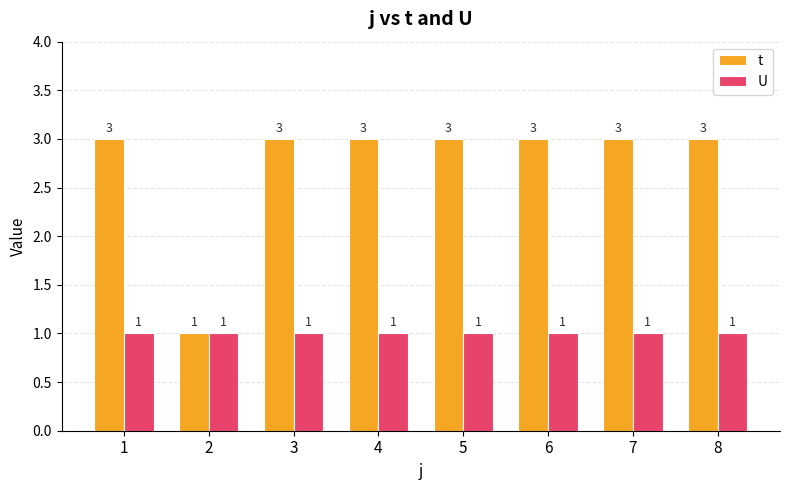

Which series has the largest range (max minus min)?

t